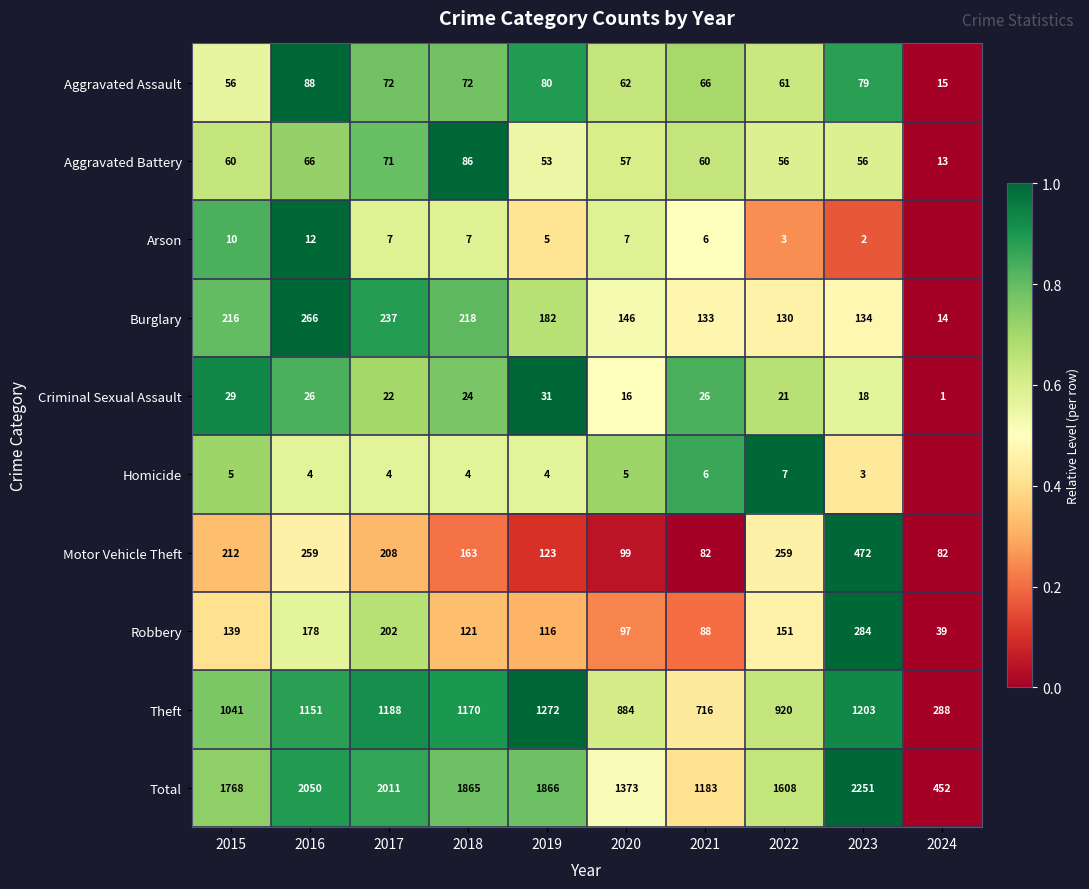

How many values in the Theft series are below 1151?

5